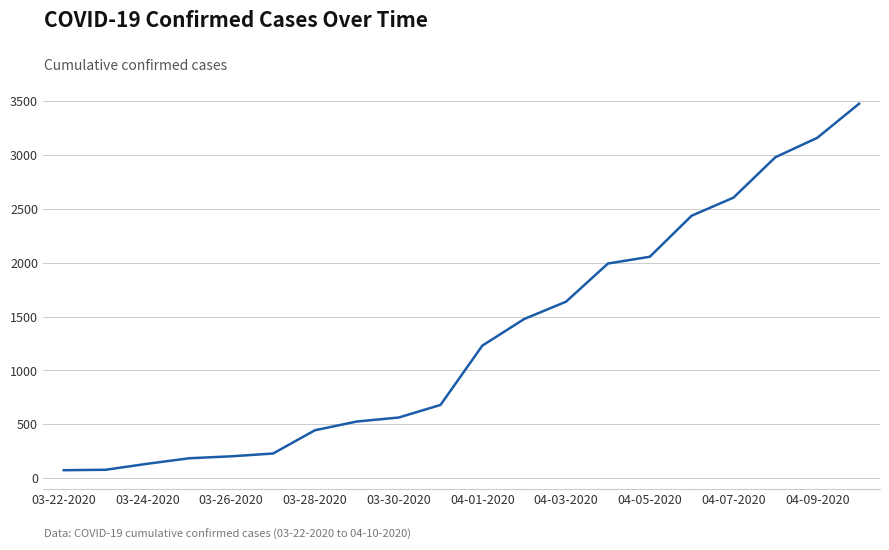

What is the greatest value displayed?

3477